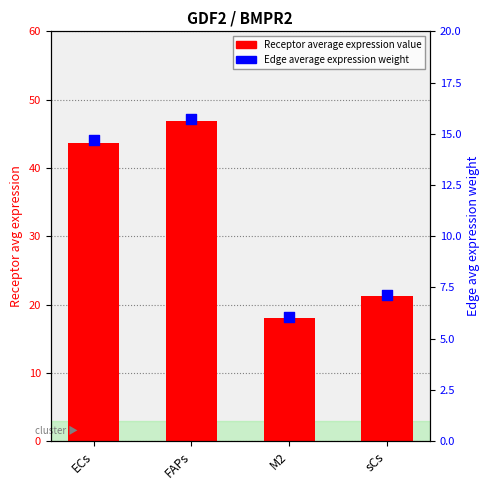

What is the ratio of the value at sCs to the value at ECs?

0.5